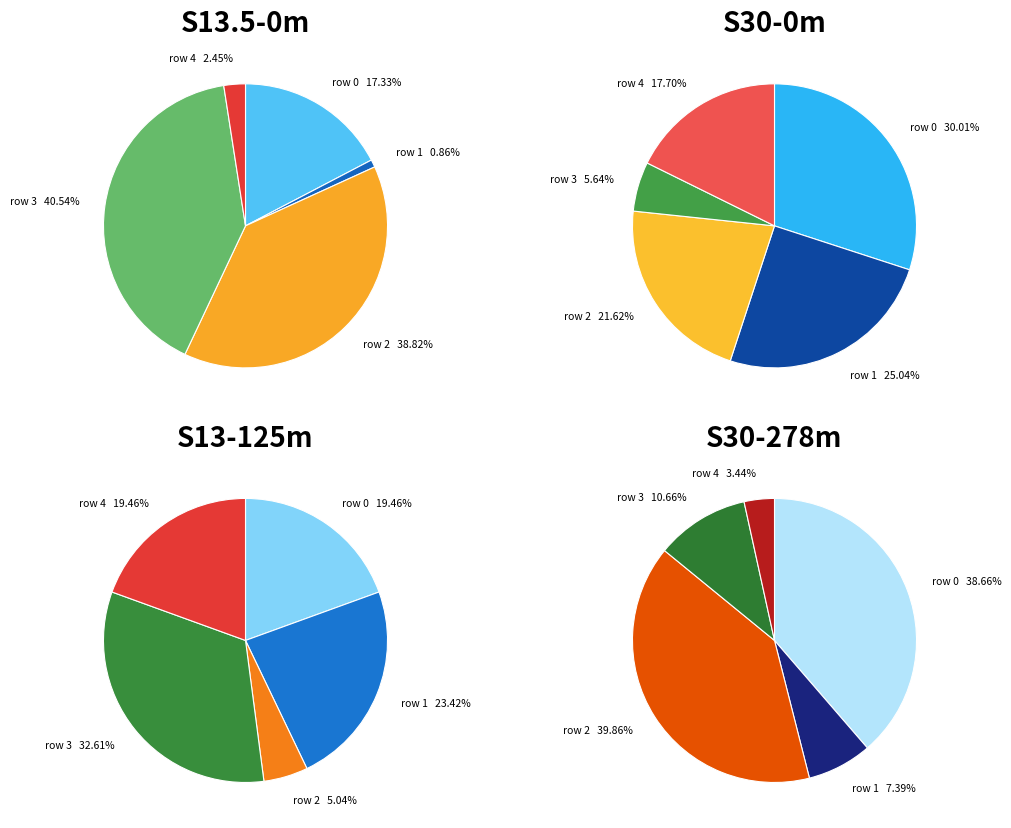

To the nearest percent, what is the average slice percentage?

20%